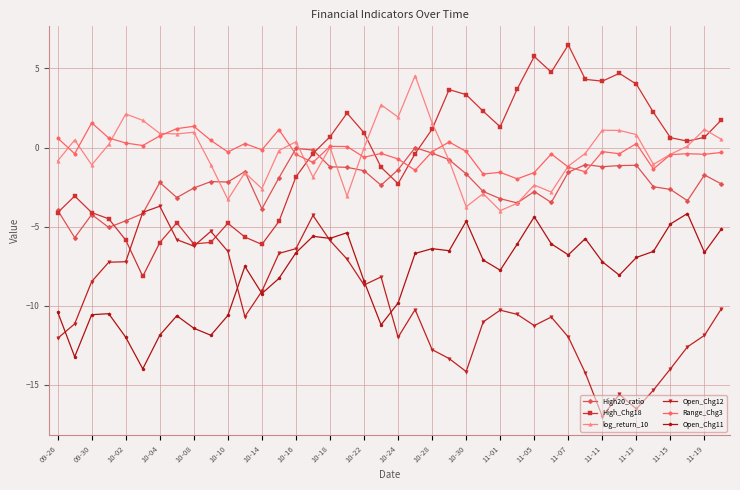

What is the value of the log_return_10 point at the 12th from the left?

-1.6